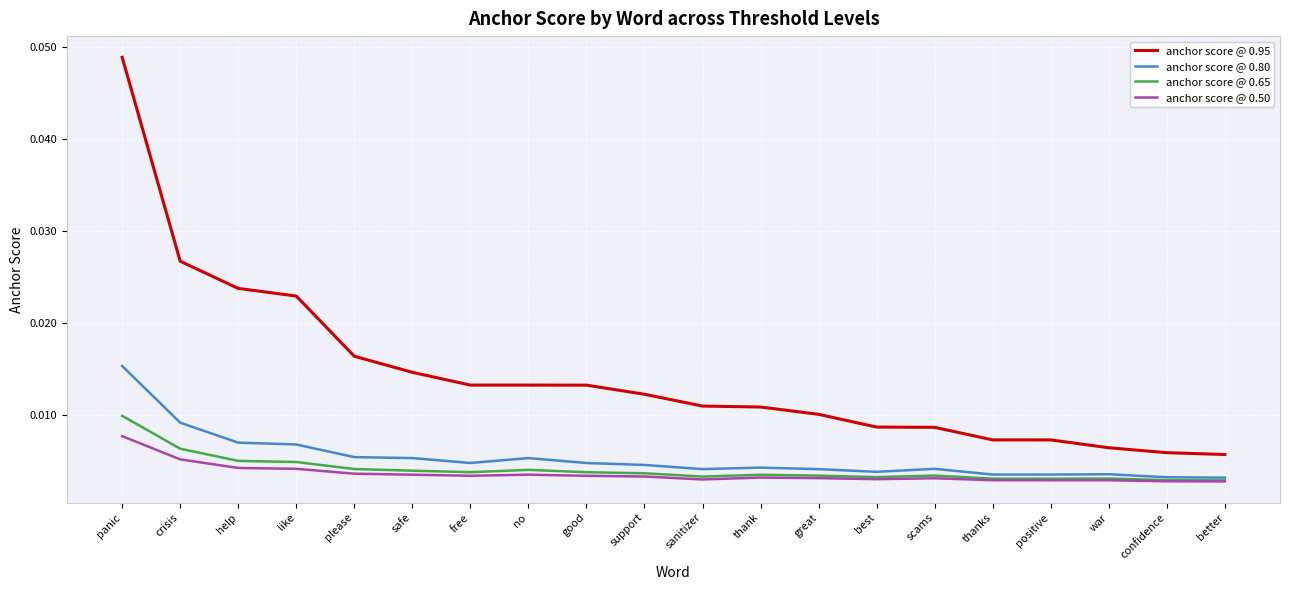

True or false: anchor score @ 0.80 and anchor score @ 0.50 intersect in this chart.

False